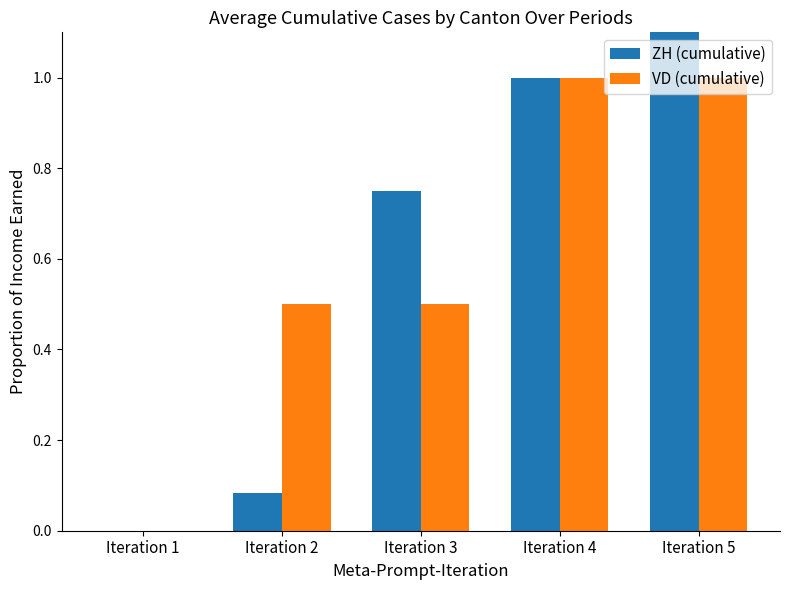

How many values in VD (cumulative) are above zero?

4